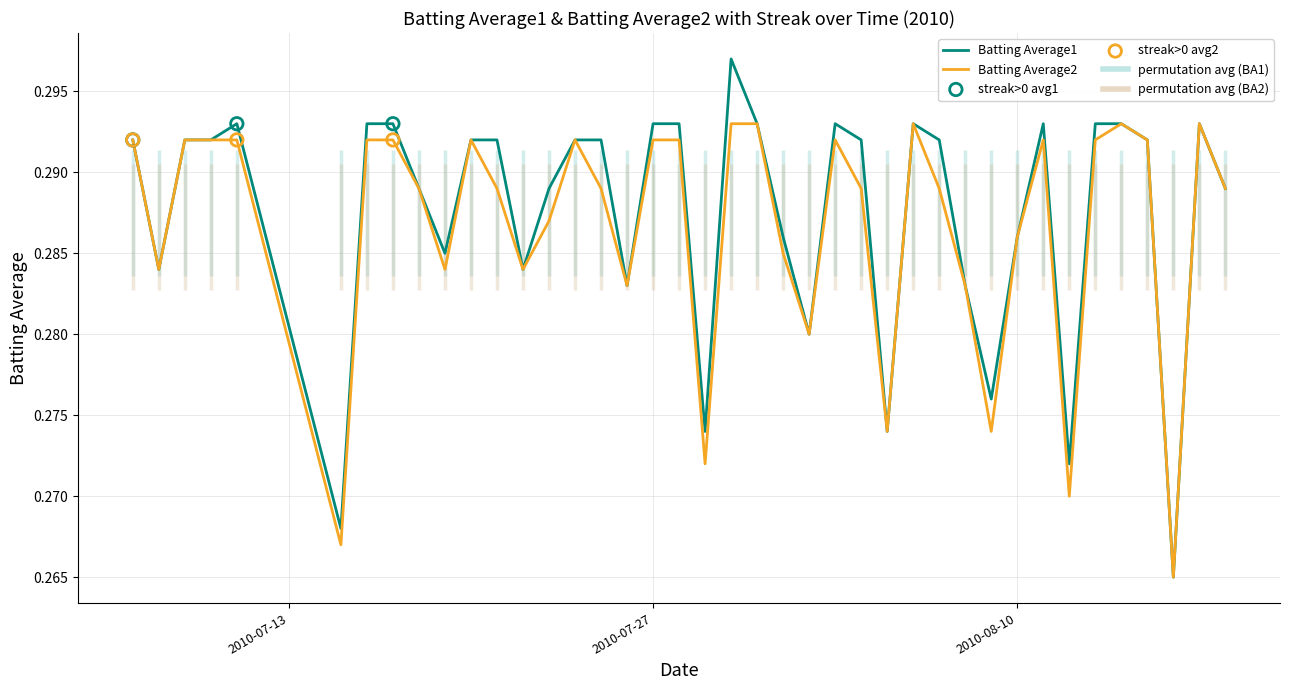

Which series has the largest Y range (max minus min)?

Batting Average1